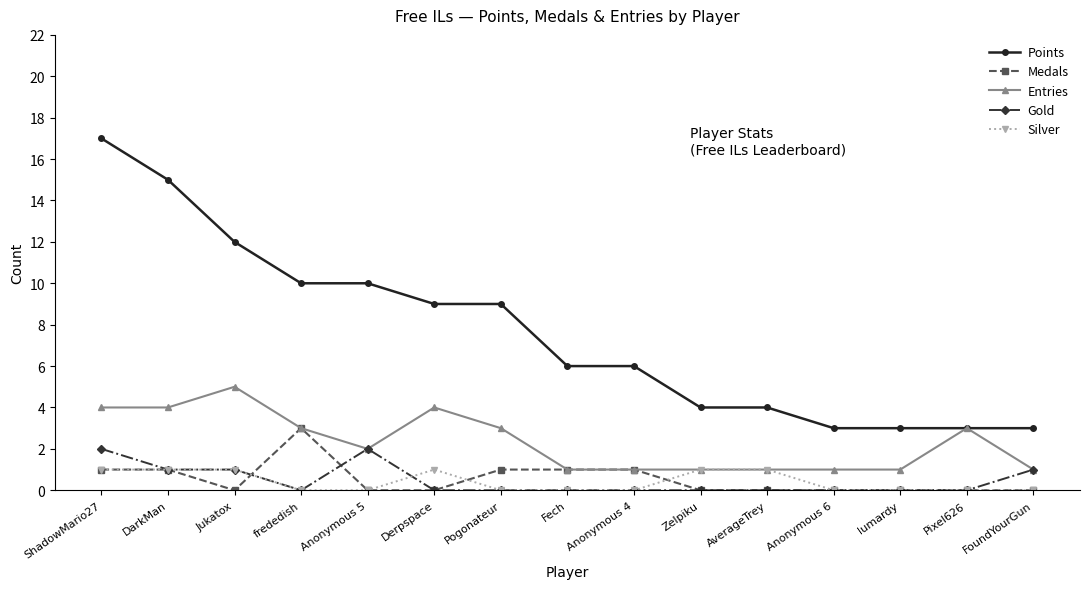

How many lines are shown in the chart?

5